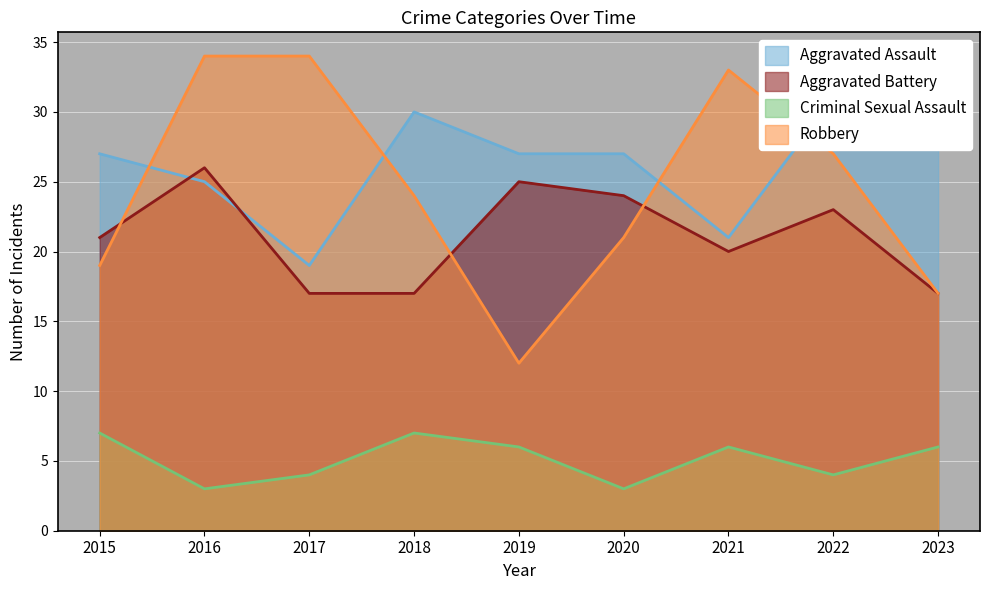

Which category has the lowest value in the Robbery series?

2019